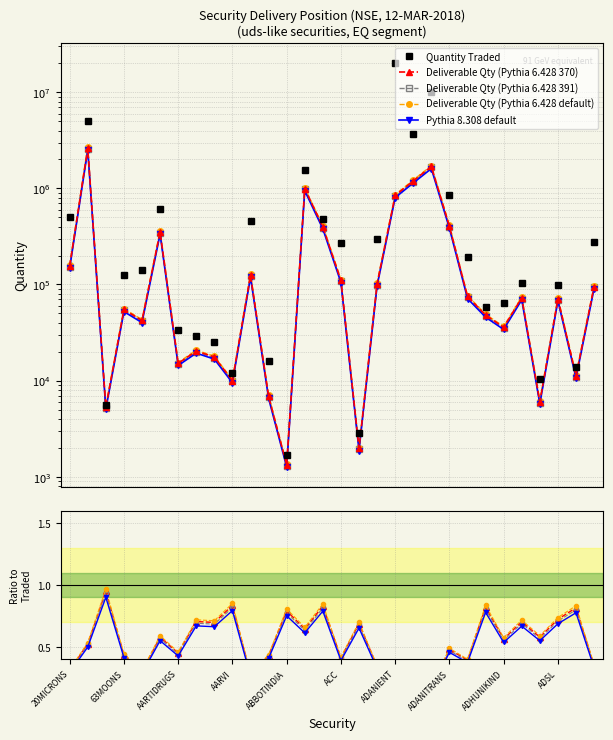

How many data points does each series have?

30